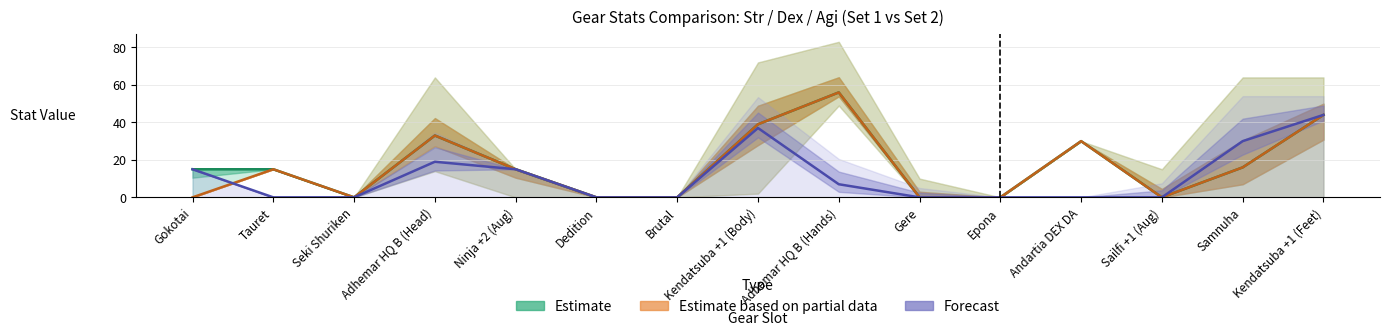

How many intersections are there between Estimate based on partial data (Dex Set2) and Forecast (Agi Set1)?

1